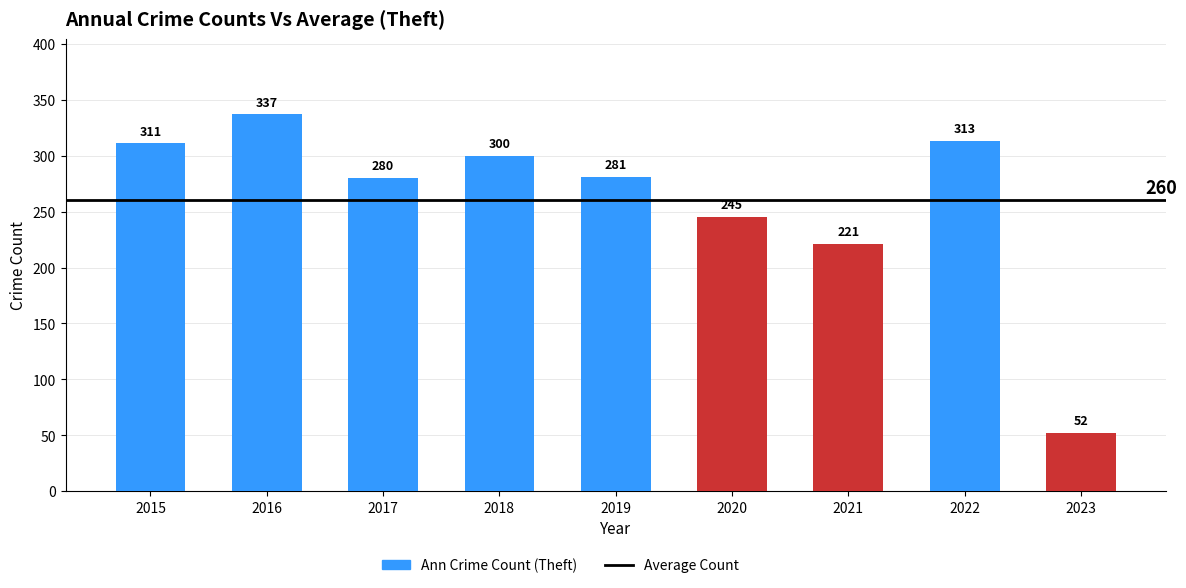

List the labels in order of value, smallest first.

2023, 2021, 2020, 2017, 2019, 2018, 2015, 2022, 2016